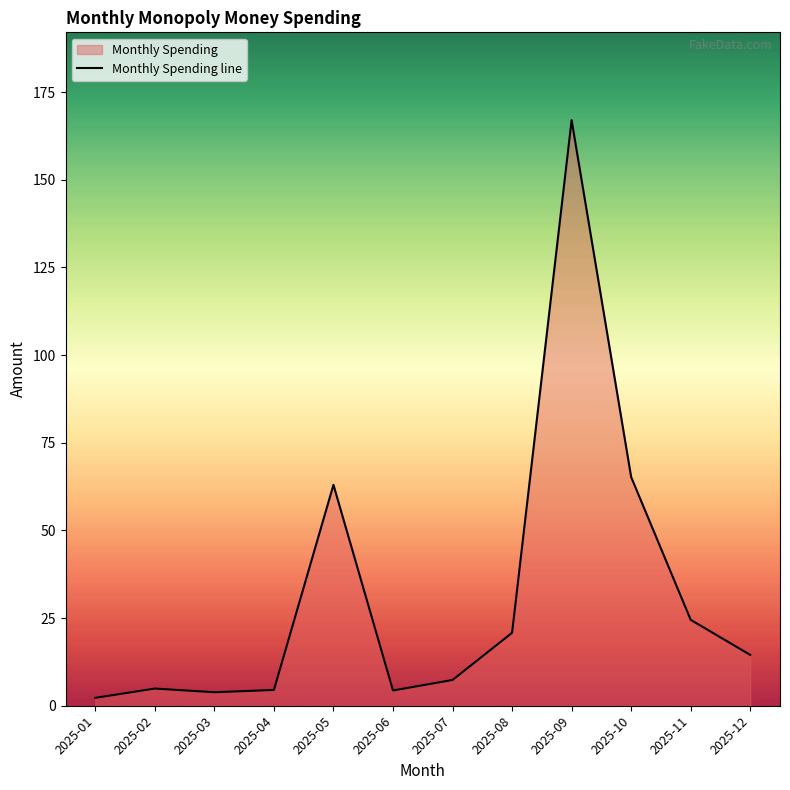

Between 2025-03 and 2025-01, which is larger?

2025-03